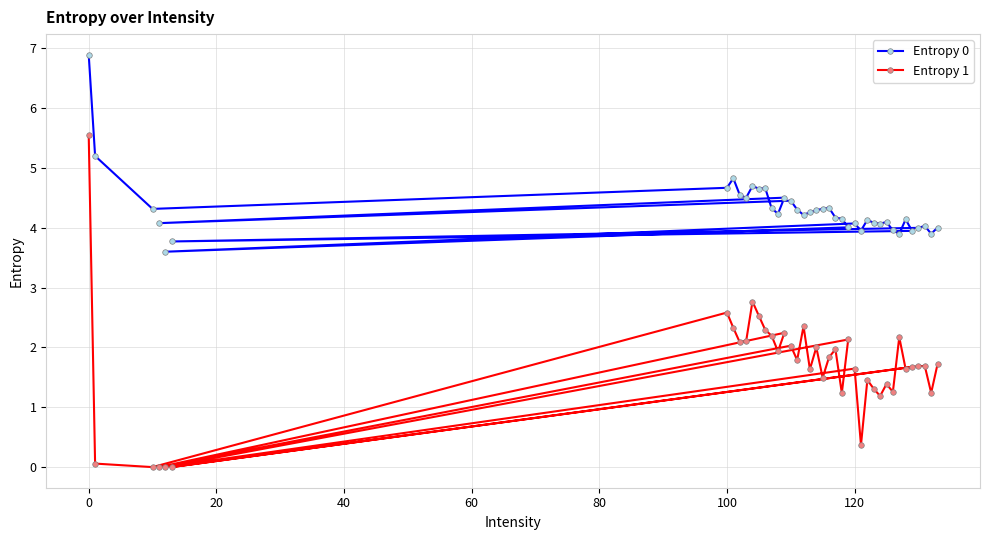

True or false: Entropy 0 has more than 0 points higher than both neighbors.

True